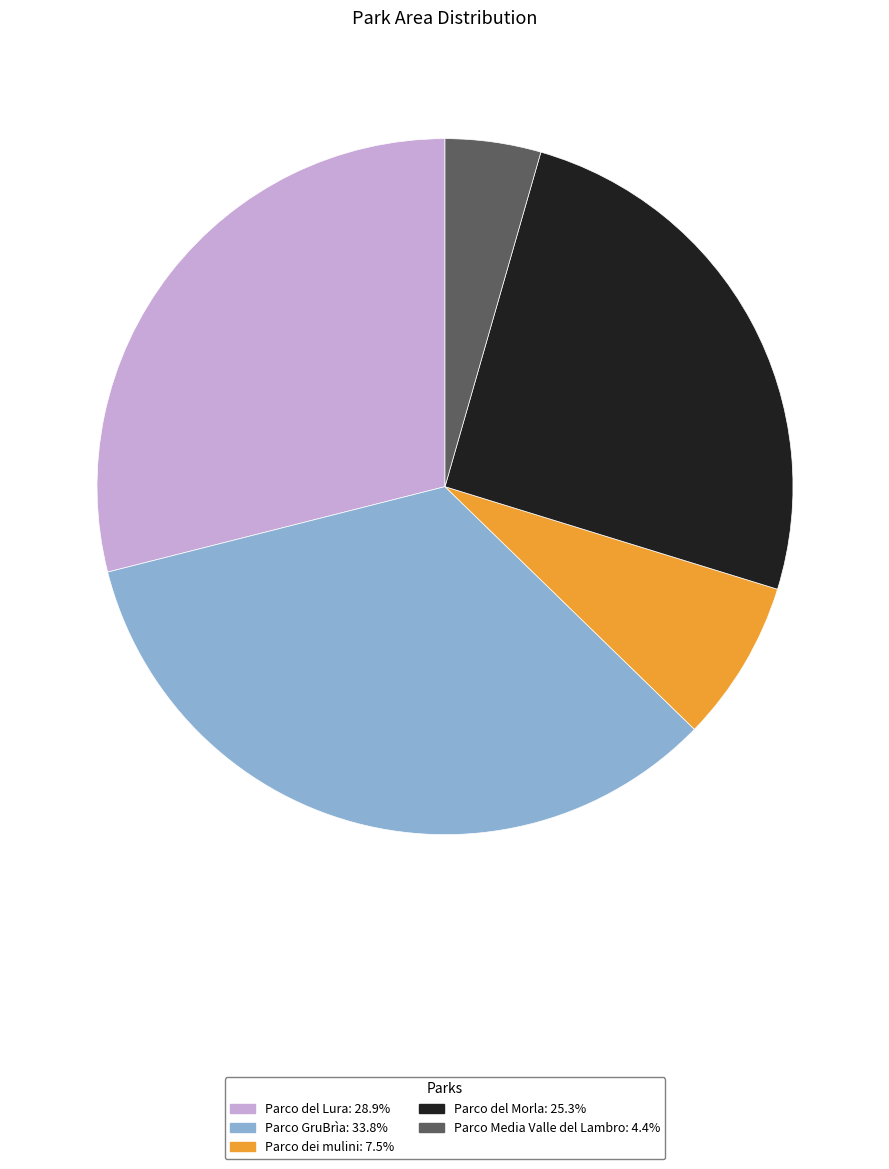

Is it true that Parco Media Valle del Lambro is 4% of the pie?

True